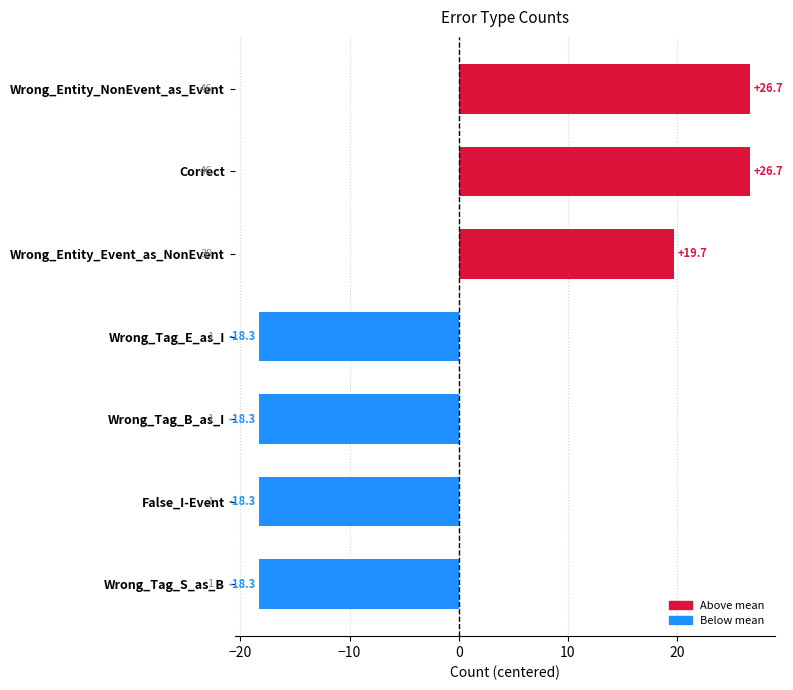

True or false: the data shows -9.4 at Wrong_Tag_B_as_I.

False